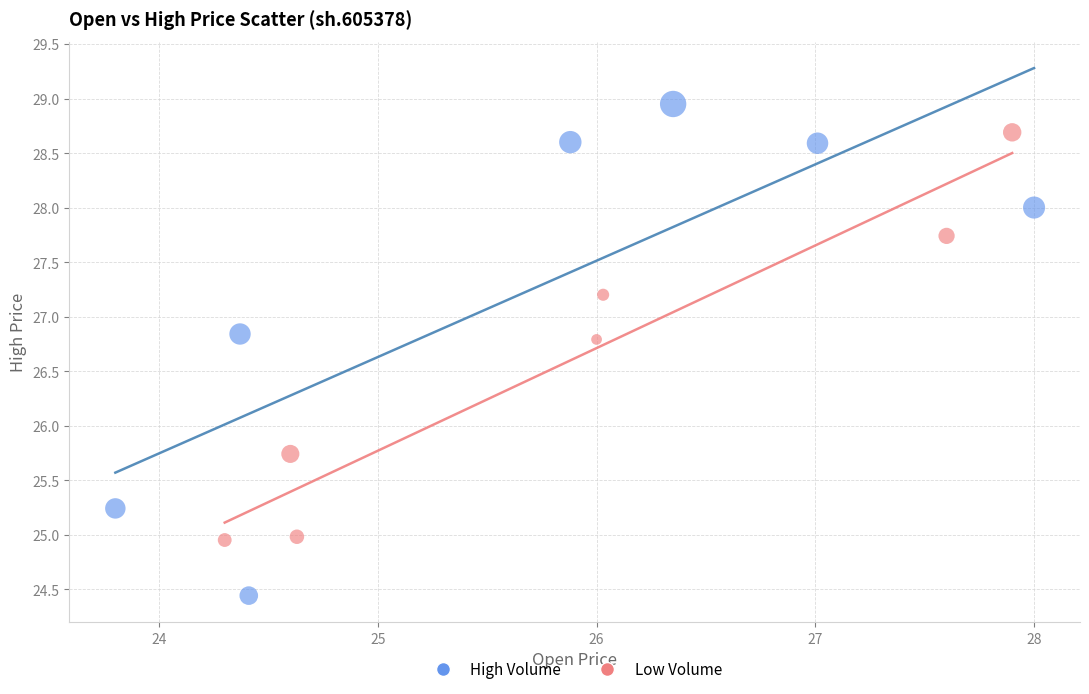

Which series reaches the maximum Y coordinate?

High Volume